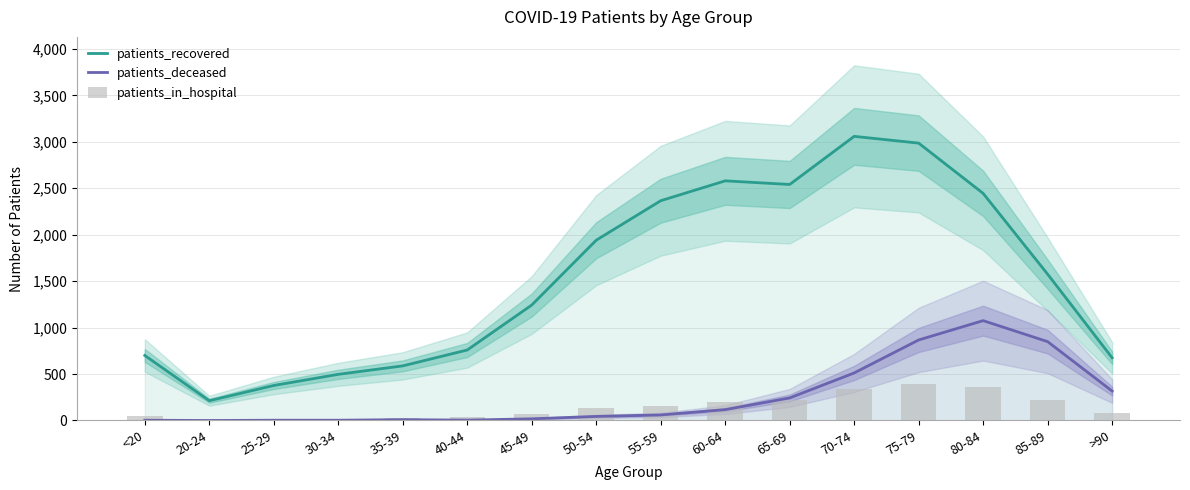

What is the difference between the highest and lowest values at 25-29?

374